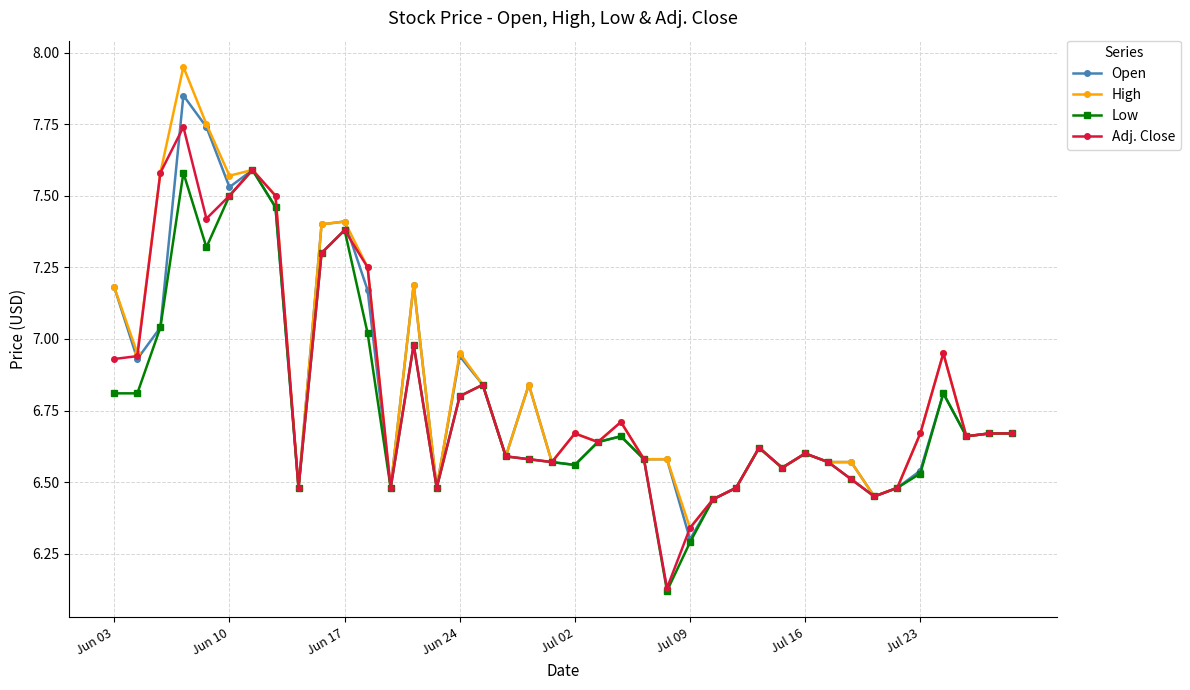

True or false: Open has more than 0 interior local peaks.

True